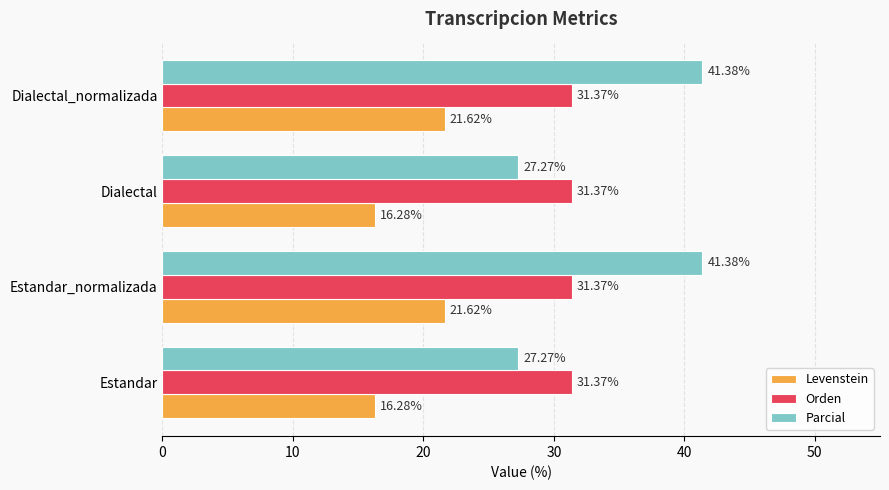

Which series has the widest spread of values?

Parcial